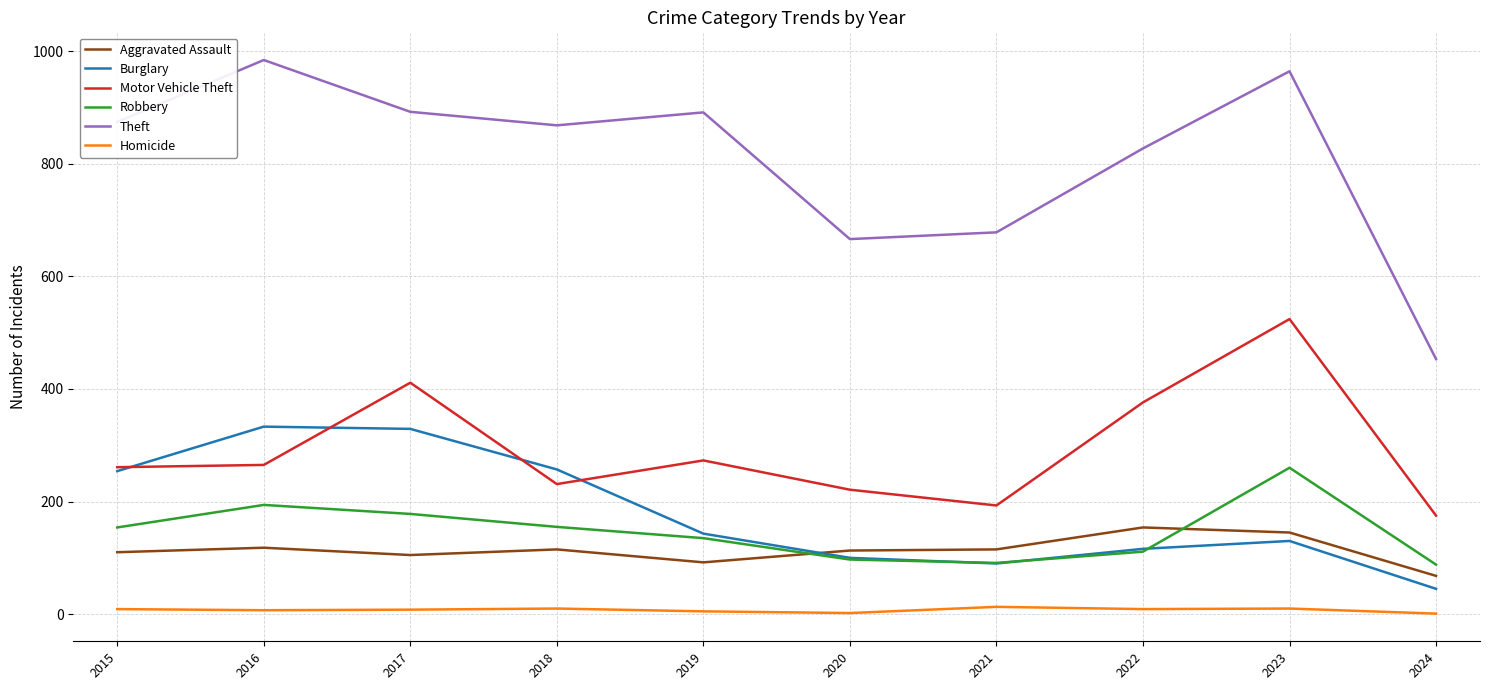

Does the chart have visible grid lines?

Yes